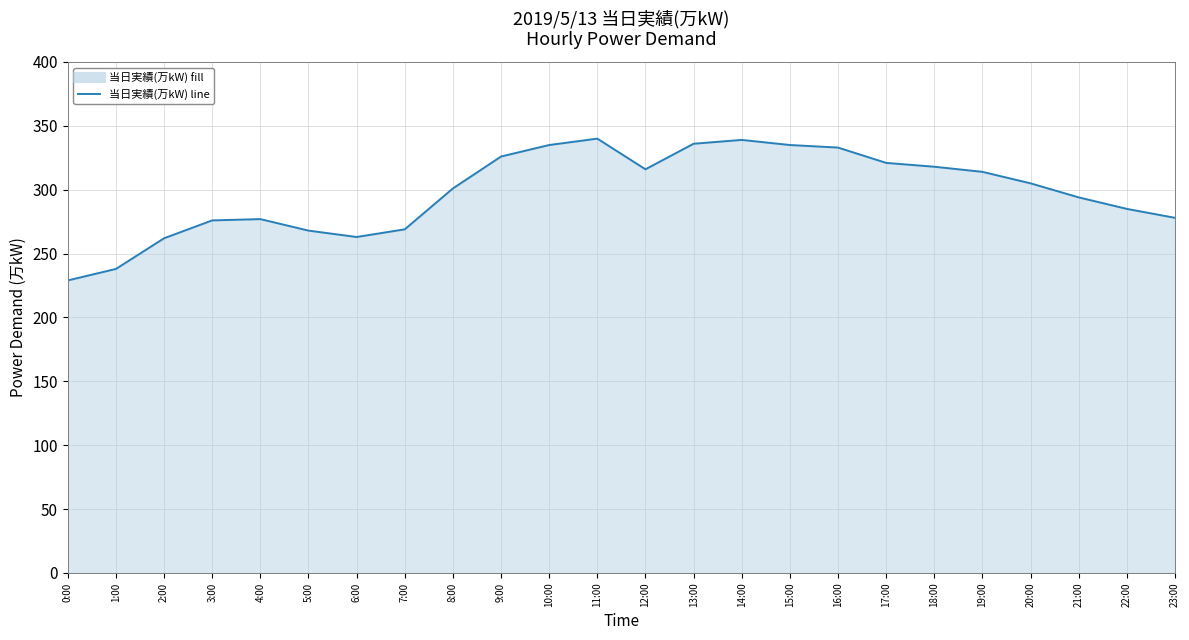

What is the difference between the second highest and minimum values?

110